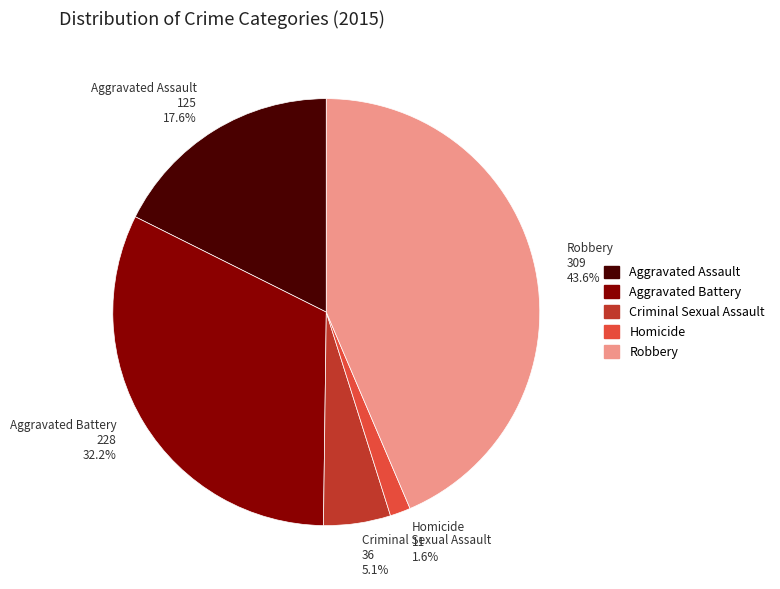

How many segments does this pie chart have?

5